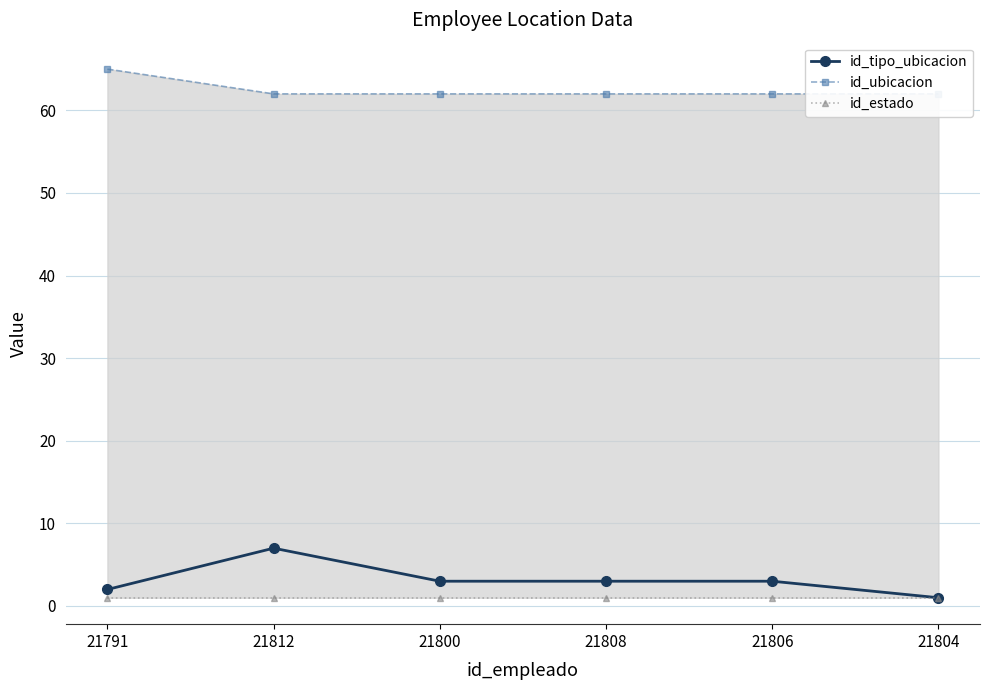

True or false: id_estado has more than 1 interior local peaks.

False